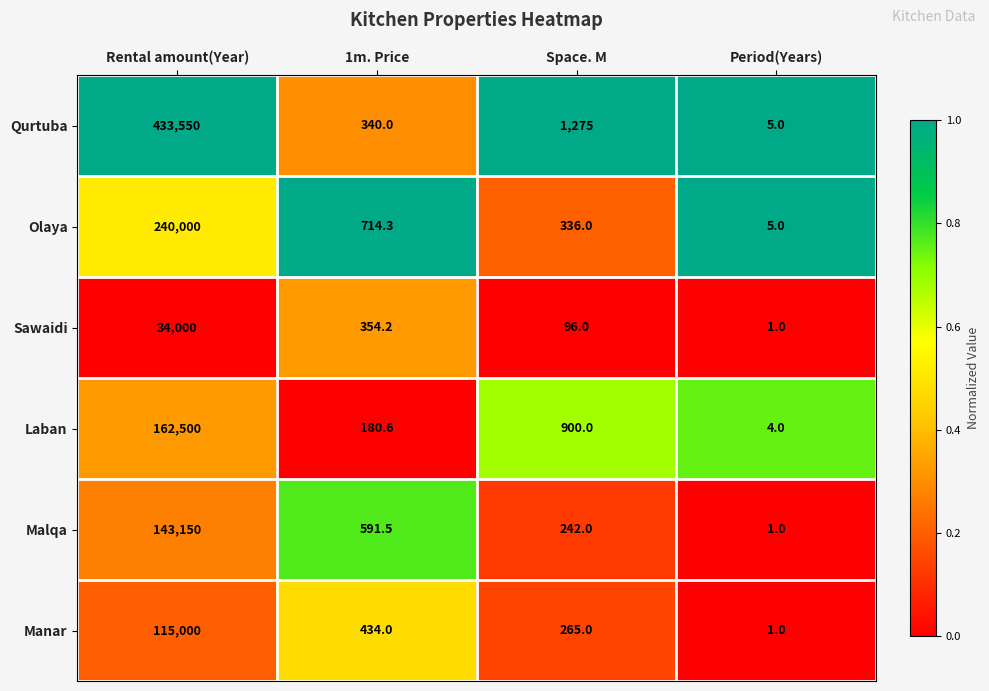

What is the approximate value of Laban at Space. M?

900.0